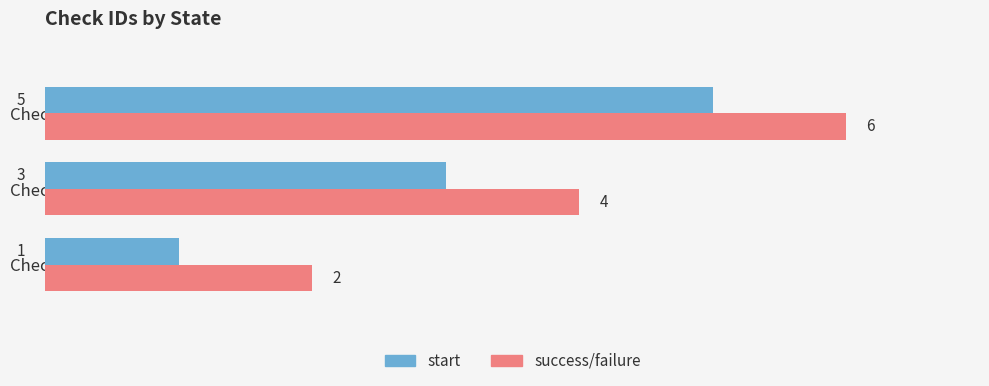

True or false: success/failure has a value of 4 at Check 3.

True